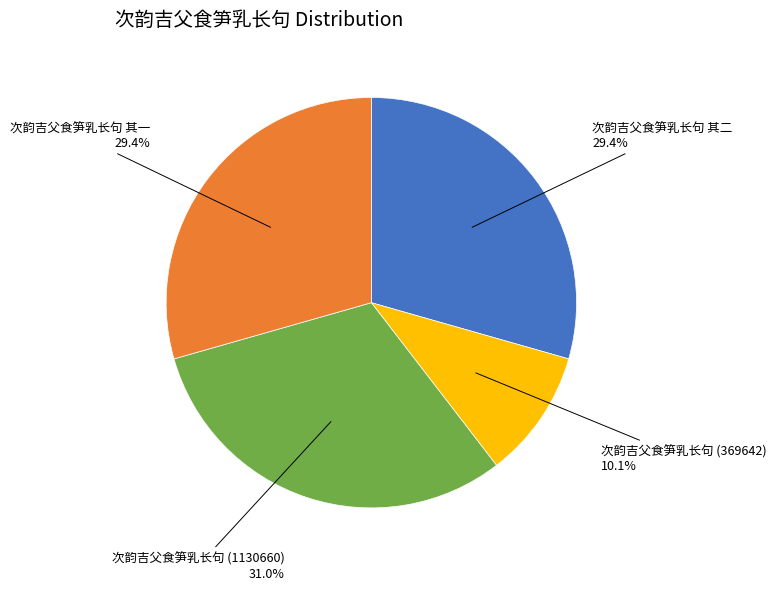

Does 次韵吉父食笋乳长句 其一 represent more than half of the total?

No